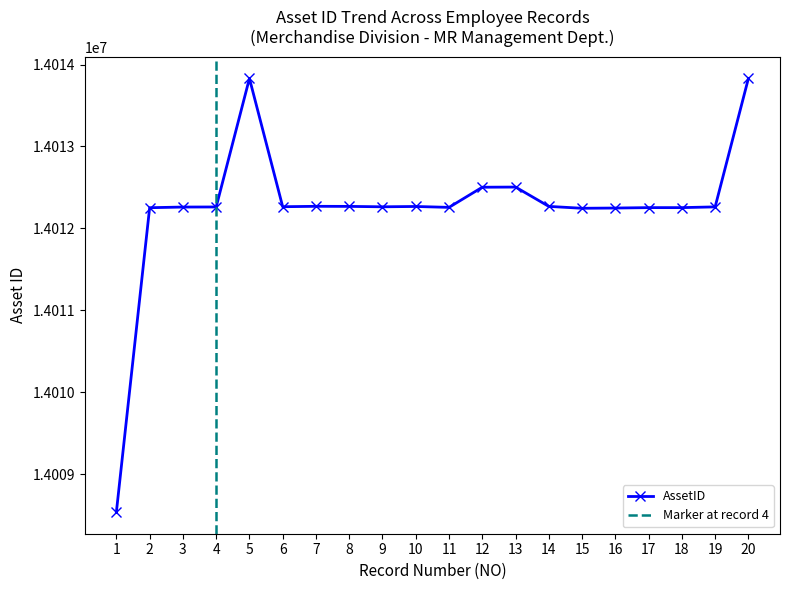

What is the value of the 10th point from the left?

14012267